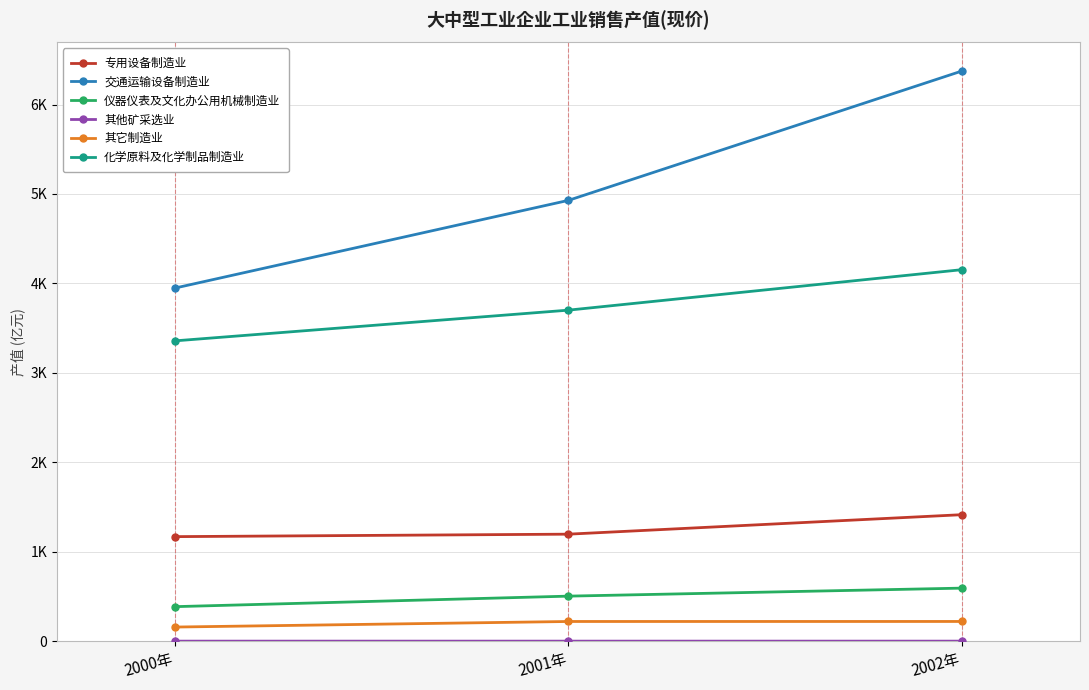

Which category has the lowest value across all series?

2002年